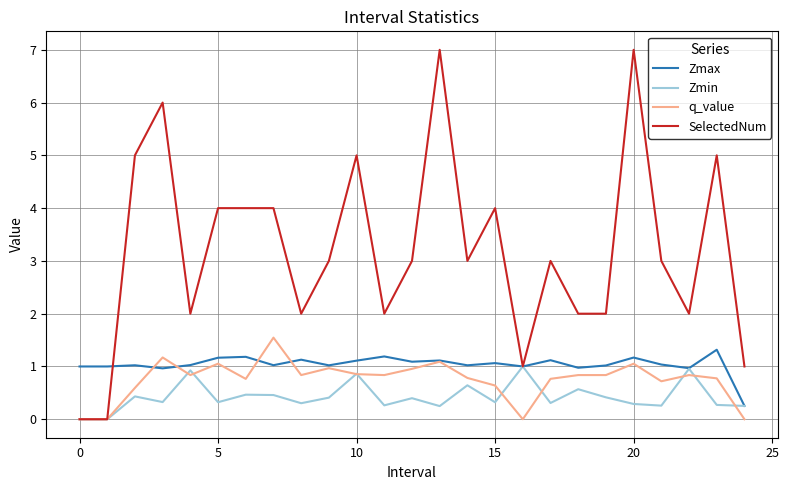

Does the chart have visible grid lines?

Yes